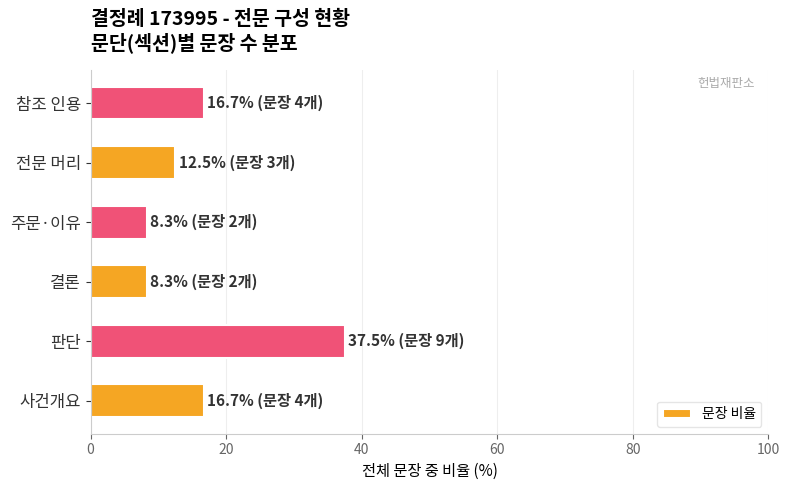

Which label corresponds to the largest value in the chart?

판단